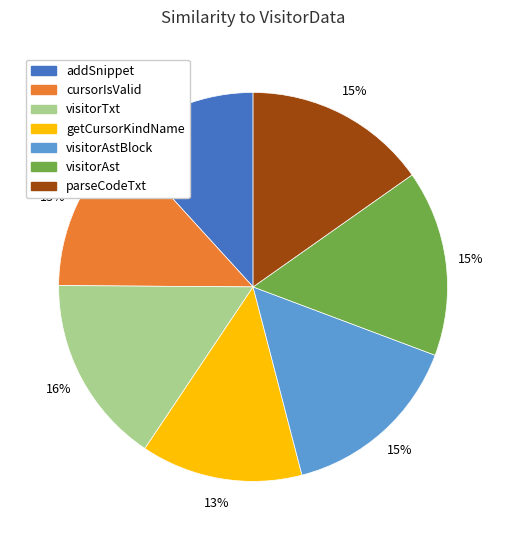

To the nearest percent, what is the combined percentage of visitorAstBlock and cursorIsValid?

28%